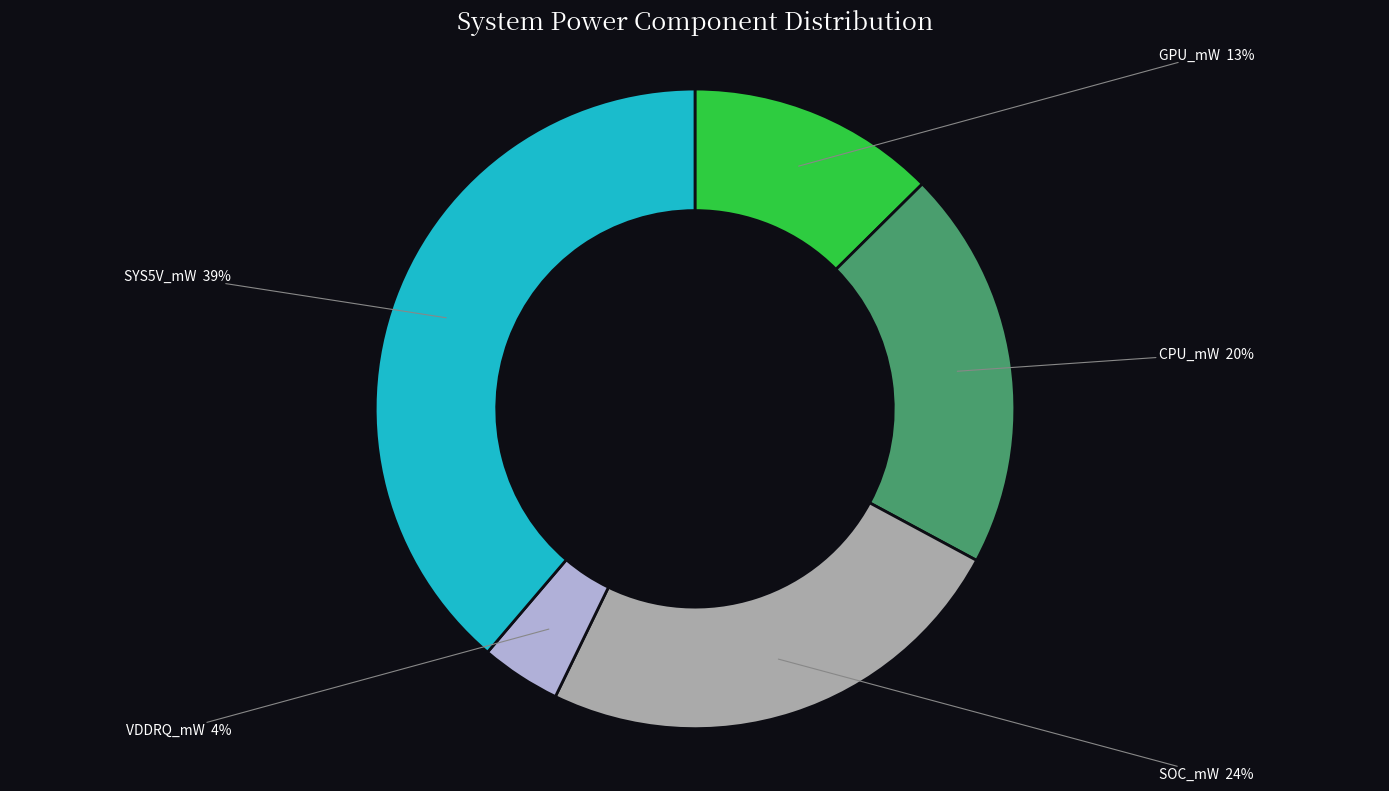

What is the ratio of the value at GPU_mW to the value at SOC_mW?

0.5